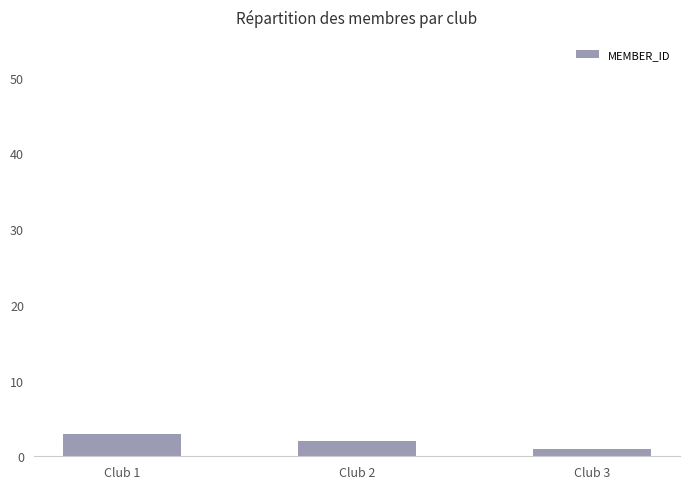

List the labels in order of value, smallest first.

Club 3, Club 2, Club 1